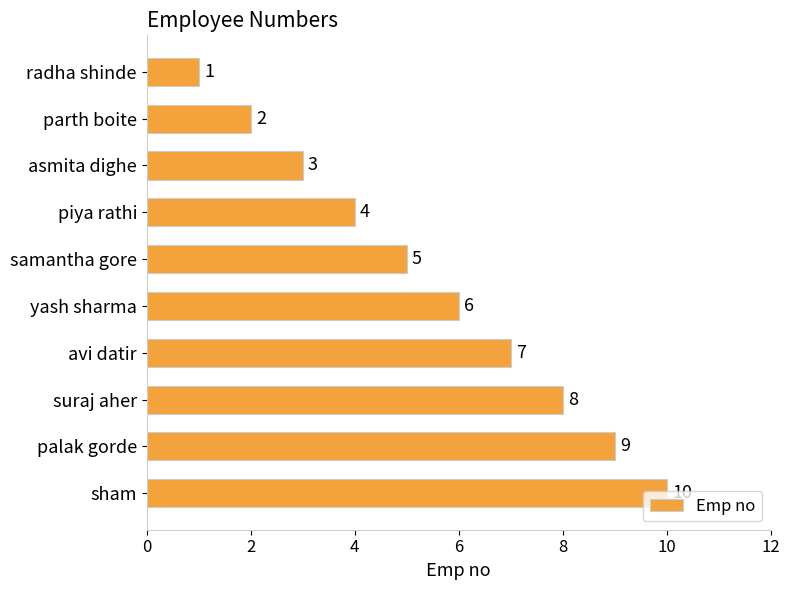

True or false: the data shows 4 at parth boite.

False